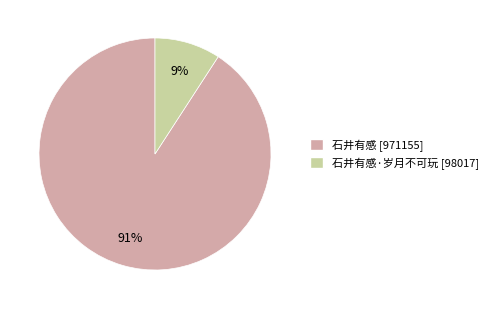

Does any single category account for the majority?

Yes